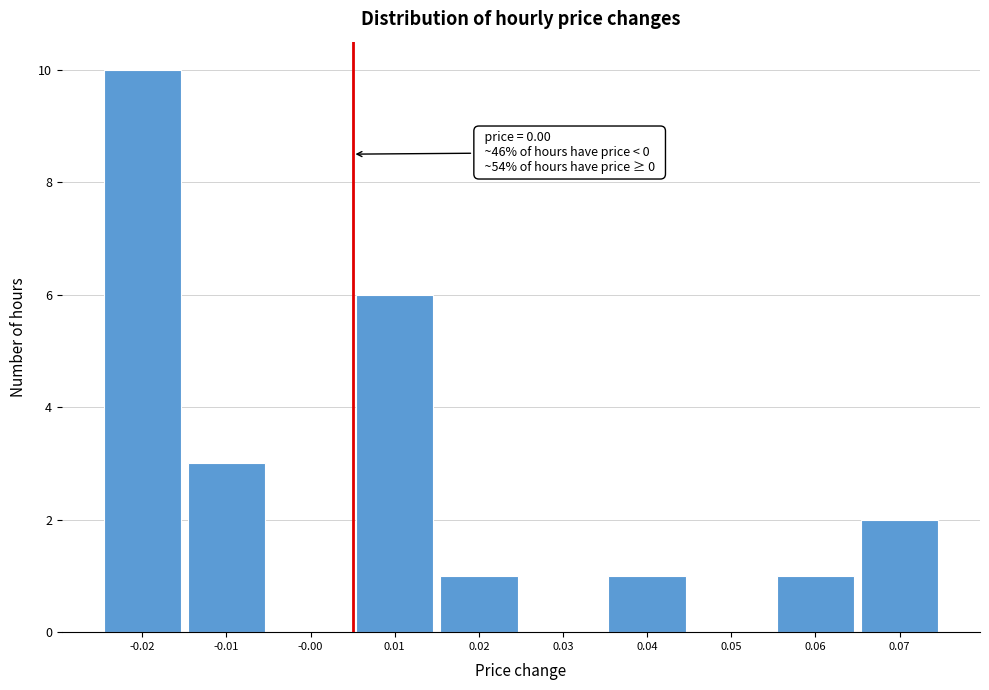

Reading right to left, extract all data points from this chart.

0.07=2	0.06=1	0.05=0	0.04=1	0.03=0	0.02=1	0.01=6	-0.00=0	-0.01=3	-0.02=10